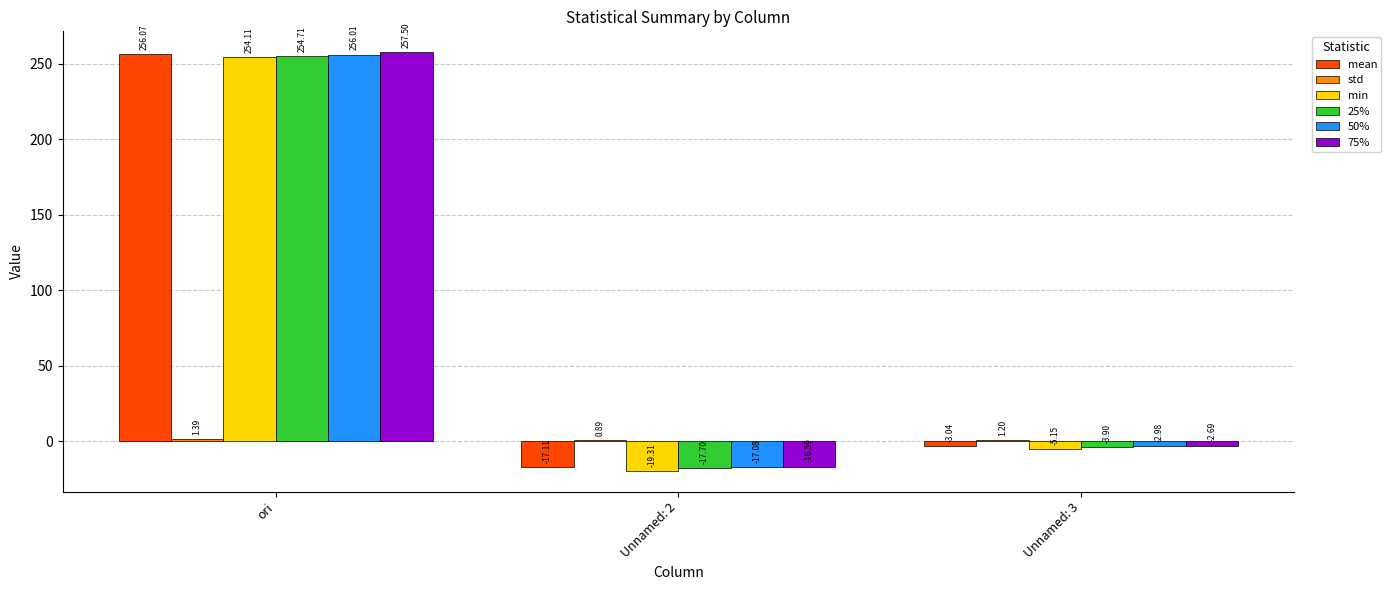

Between Unnamed: 2 and Unnamed: 3, which series saw the biggest shift?

min